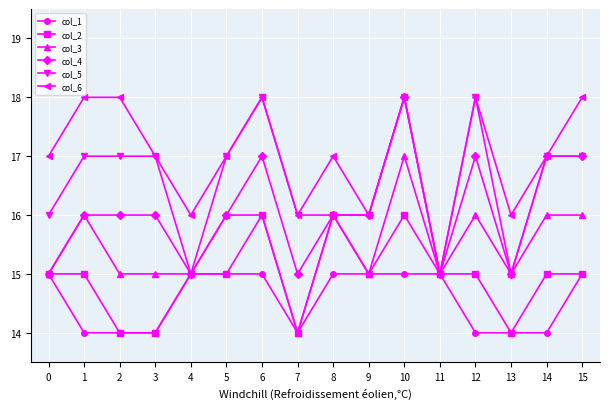

Is the value of col_3 at 10 greater than the value of col_1 at 8?

Yes